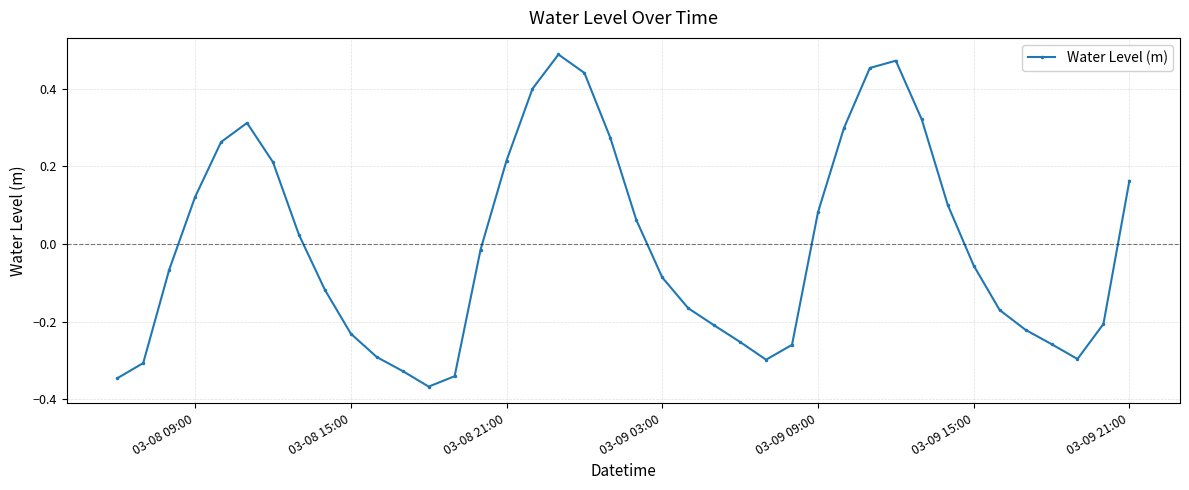

How many points are lower than both their immediate neighbors (excluding endpoints)?

3